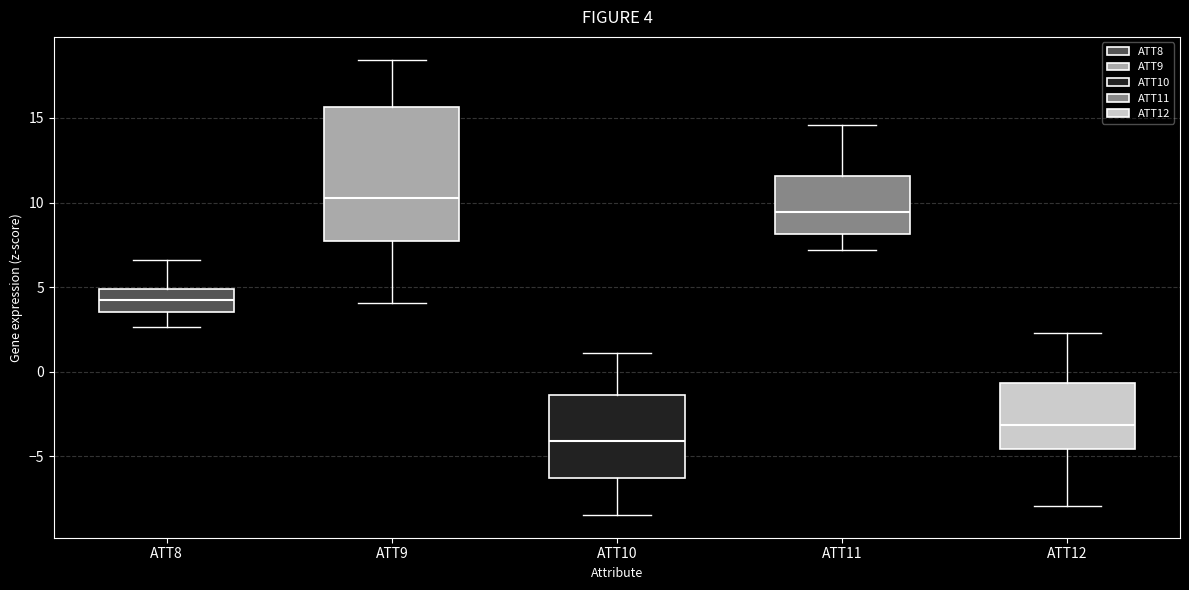

Which box has the highest median line?

ATT9